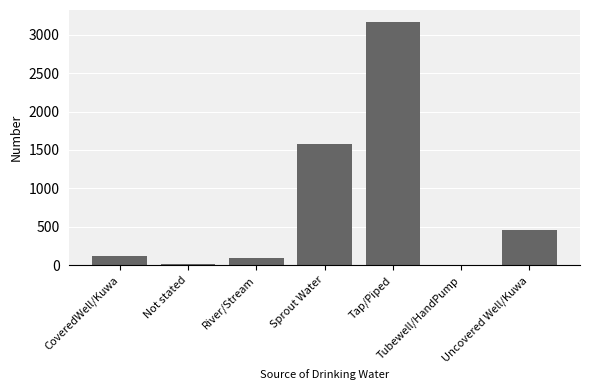

Reading left to right, what are all the values shown in this chart?

CoveredWell/Kuwa=115	Not stated=19	River/Stream=89	Sprout Water=1579	Tap/Piped=3164	Tubewell/HandPump=3	Uncovered Well/Kuwa=453